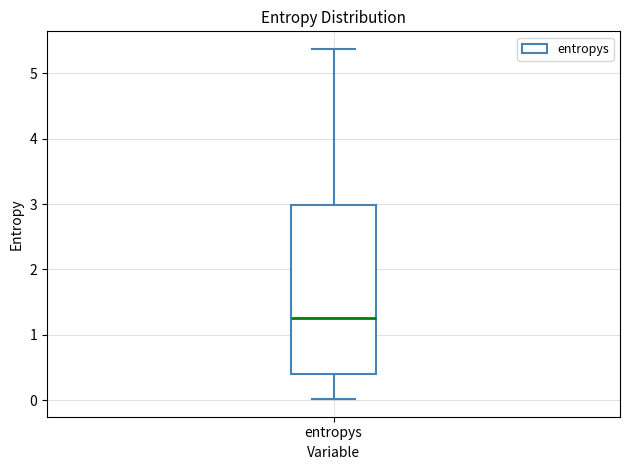

Where is the lower edge of the box for entropys on the y-axis? The values are not printed on the chart, so give them approximately, as read against the axis.

0.4